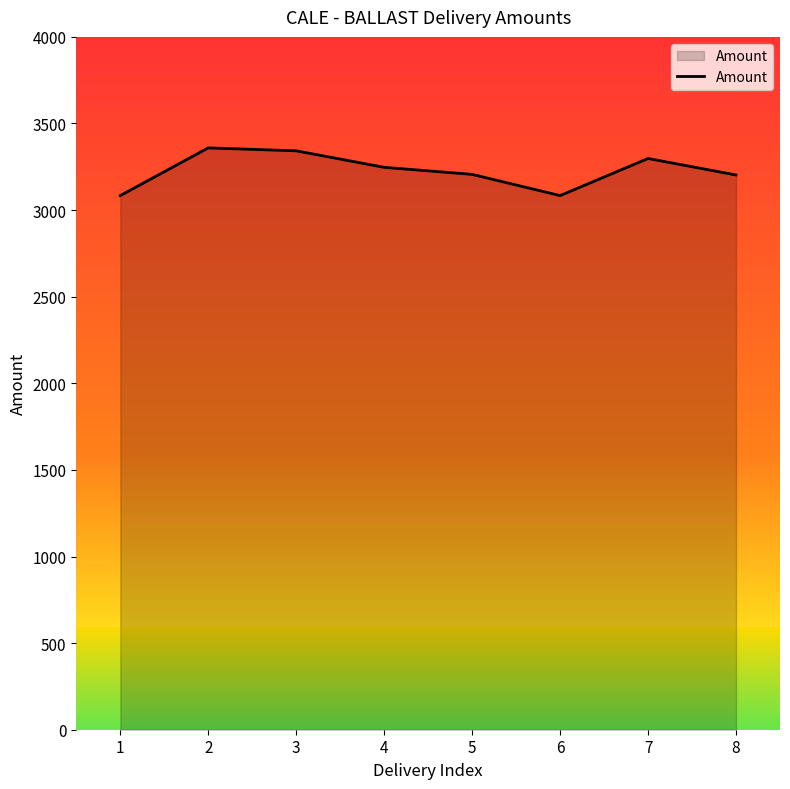

How many series are shown in this chart?

1